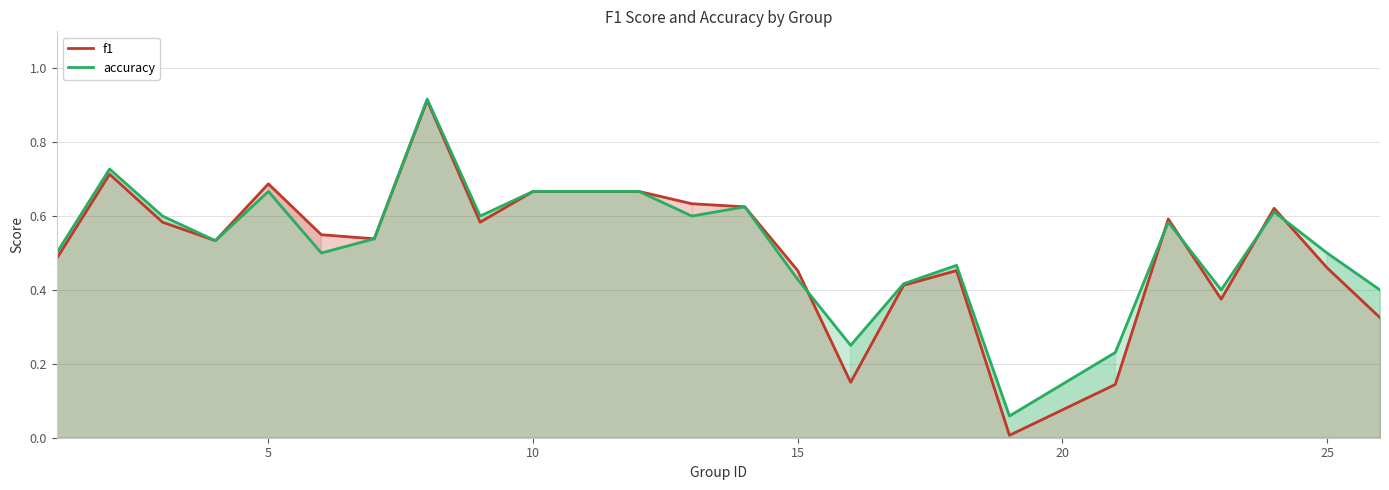

Which series has the widest spread of values?

f1